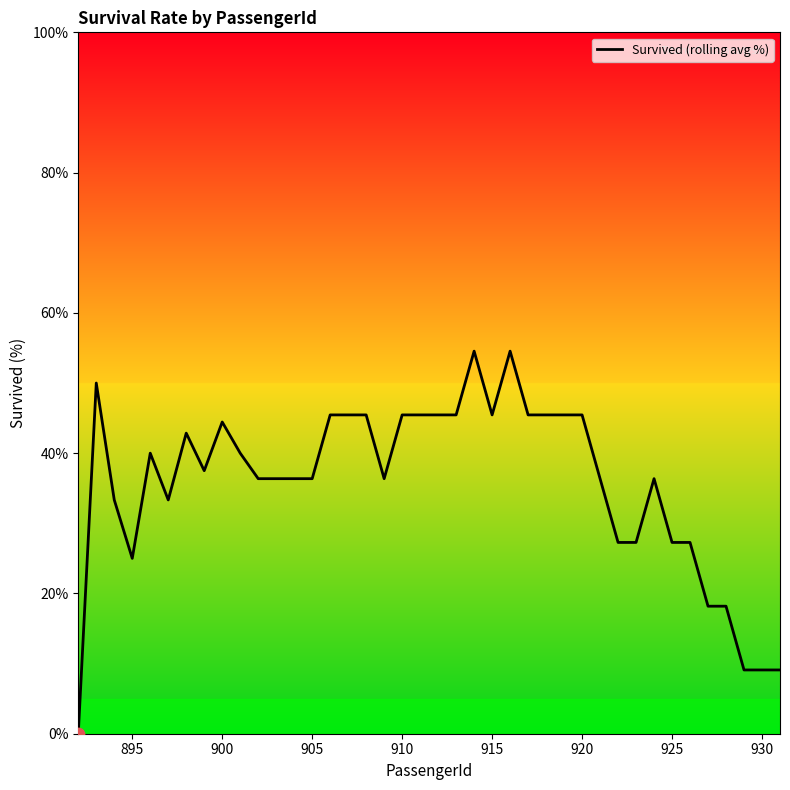

What is the difference between the maximum and minimum values?

54.5